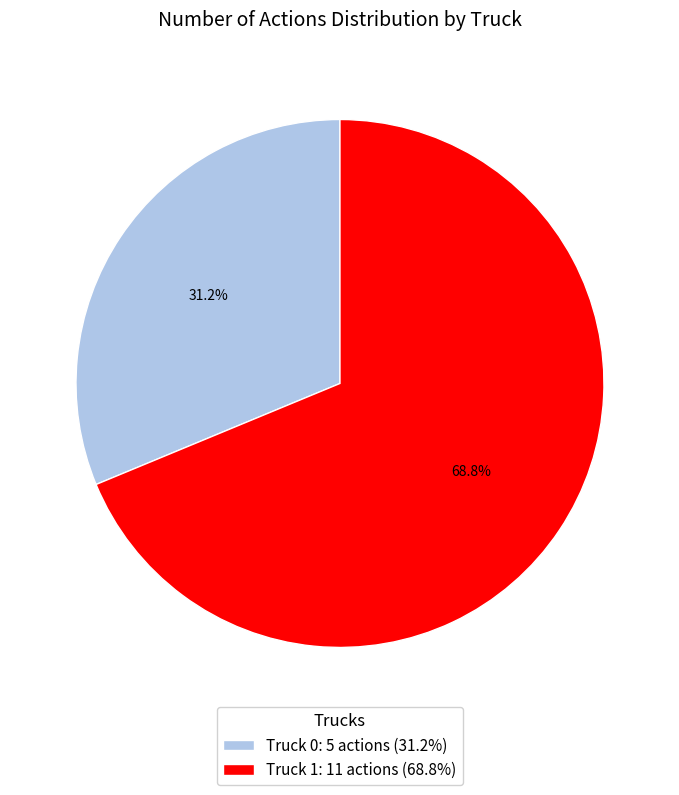

To the nearest percent, what portion does Truck 1 represent?

69%